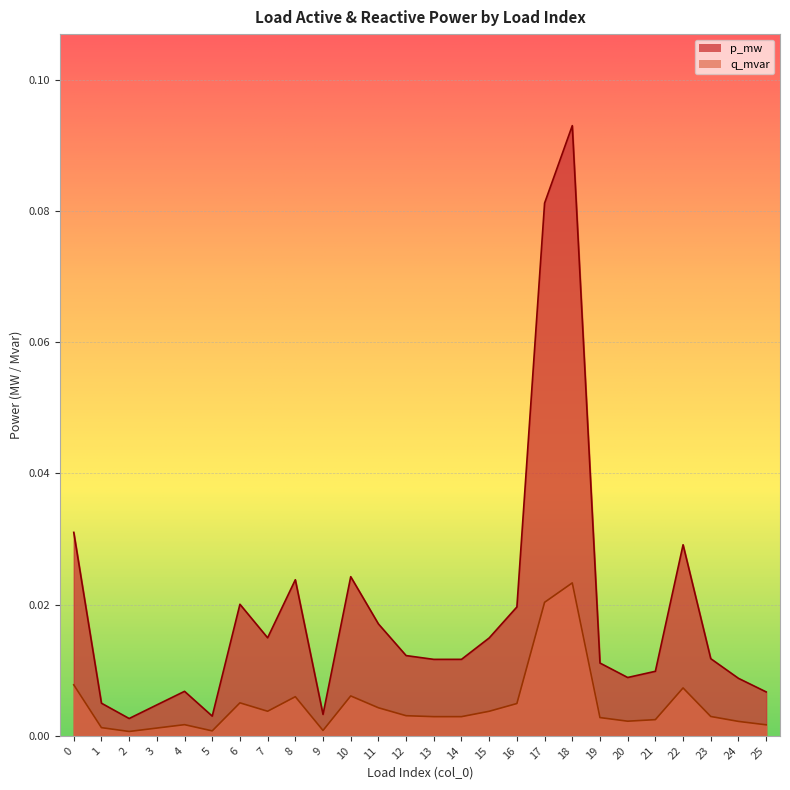

What is the sum of all q_mvar values?

0.1